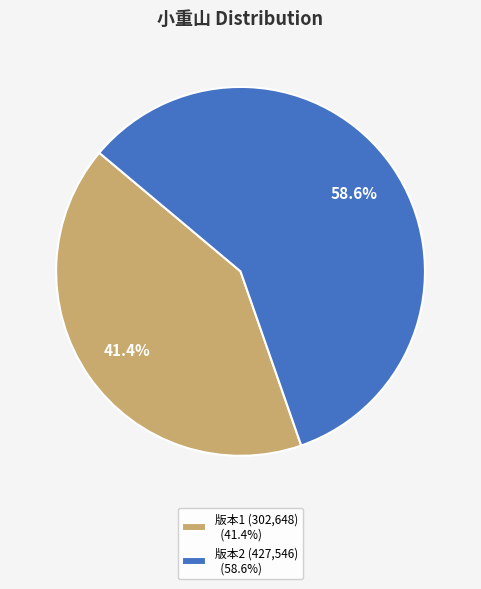

How much of the chart is everything except 版本1 (302,648) (41.4%)?

58.6%